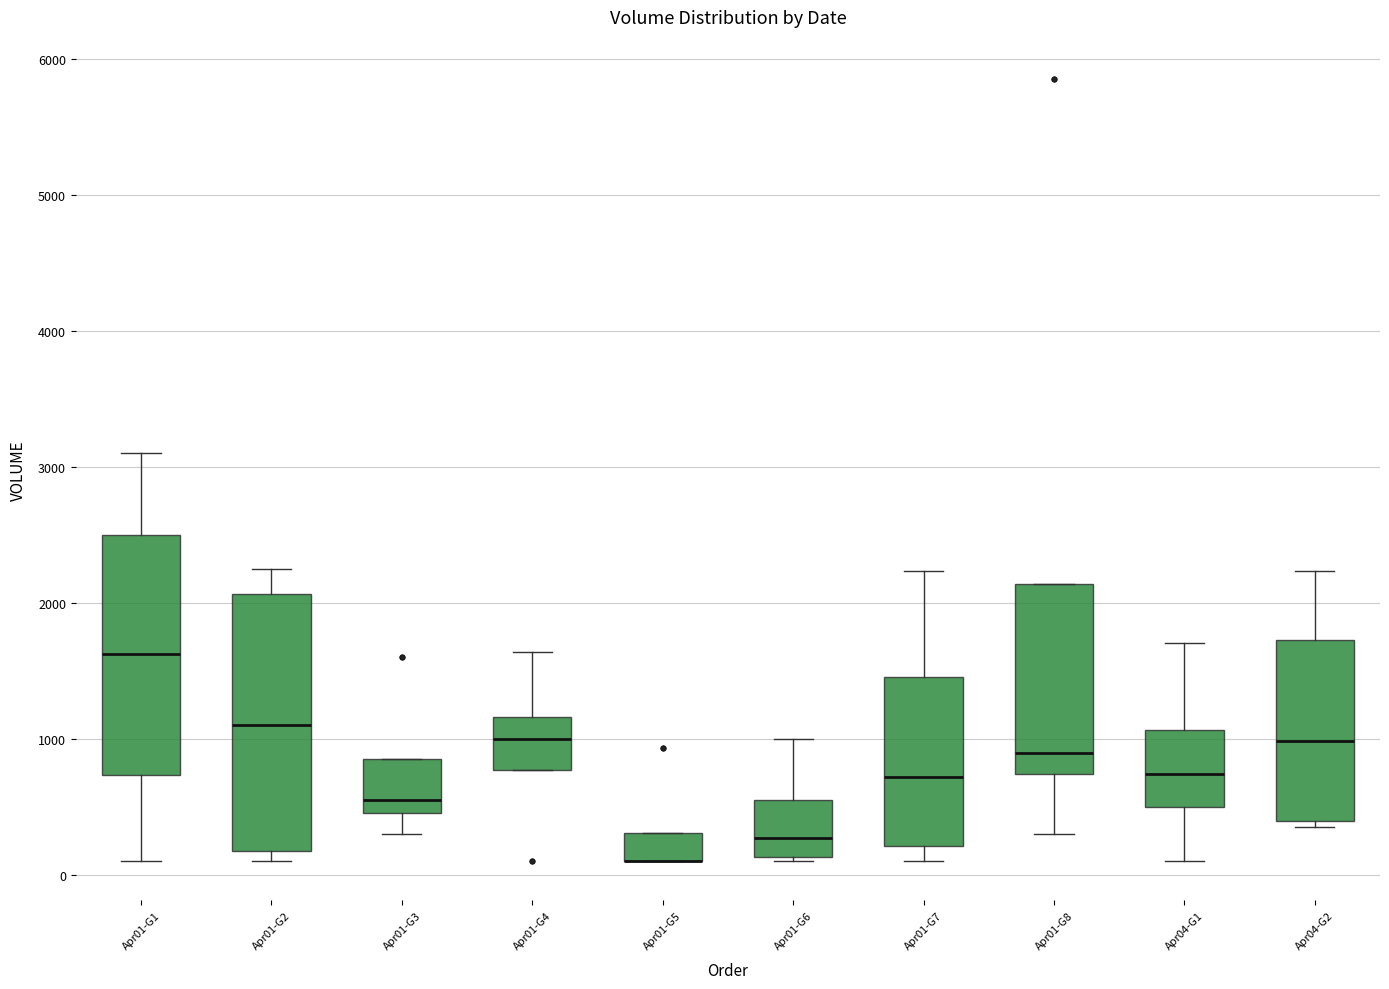

Reading left to right, read every box against the y-axis: the position of its median line, the range the box covers, and the ends of its whiskers. The values are not printed on the chart, so give them approximately, as read against the axis.

Apr01-G1: median 1600, box 700 to 2500, whiskers 100 to 3100
Apr01-G2: median 1100, box 200 to 2100, whiskers 100 to 2200
Apr01-G3: median 600, box 500 to 900, whiskers 300 to 900
Apr01-G4: median 1000, box 800 to 1200, whiskers 800 to 1600
Apr01-G5: median 100 (drawn on the box's lower edge), box 100 to 300, whiskers 100 to 300
Apr01-G6: median 300, box 100 to 600, whiskers 100 (just below the box's lower edge) to 1000
Apr01-G7: median 700, box 200 to 1500, whiskers 100 to 2200
Apr01-G8: median 900, box 700 to 2100, whiskers 300 to 2100
Apr04-G1: median 700, box 500 to 1100, whiskers 100 to 1700
Apr04-G2: median 1000, box 400 to 1700, whiskers 300 to 2200